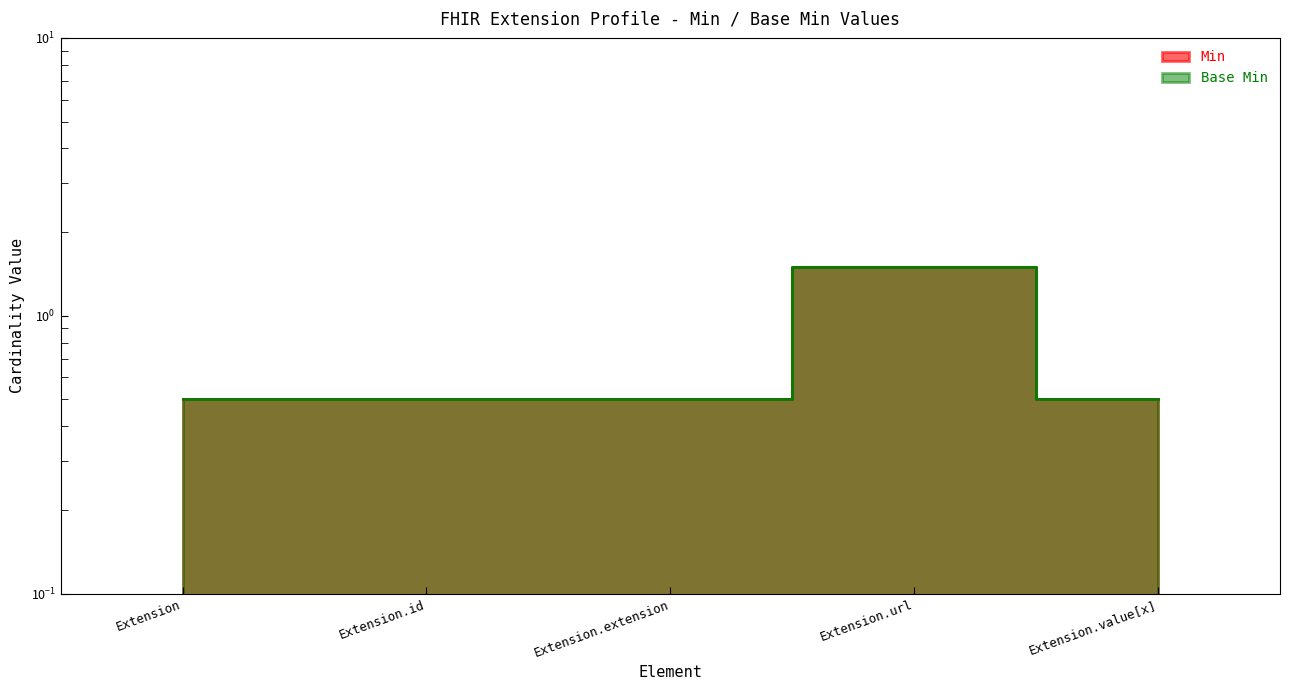

At which label does Min reach its peak?

Extension.url